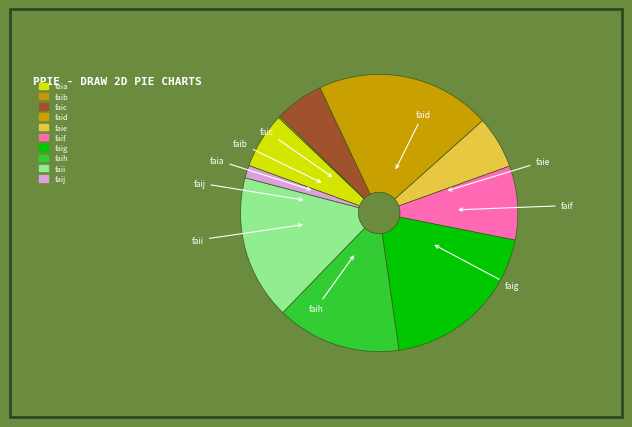

What is the change in value from faih to faij?

-62